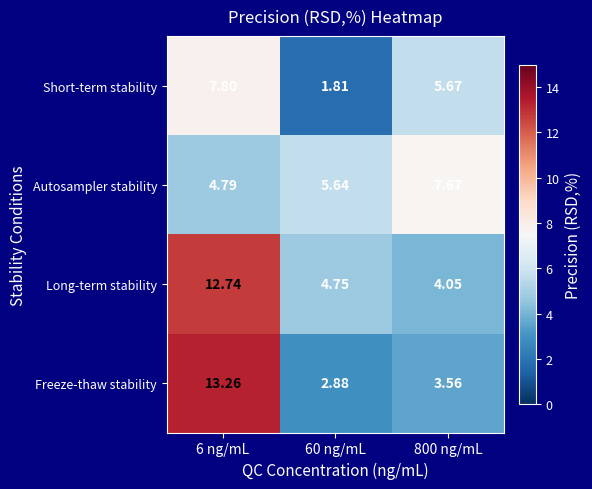

Between 6 ng/mL and 800 ng/mL, which series saw the biggest shift?

Freeze-thaw stability